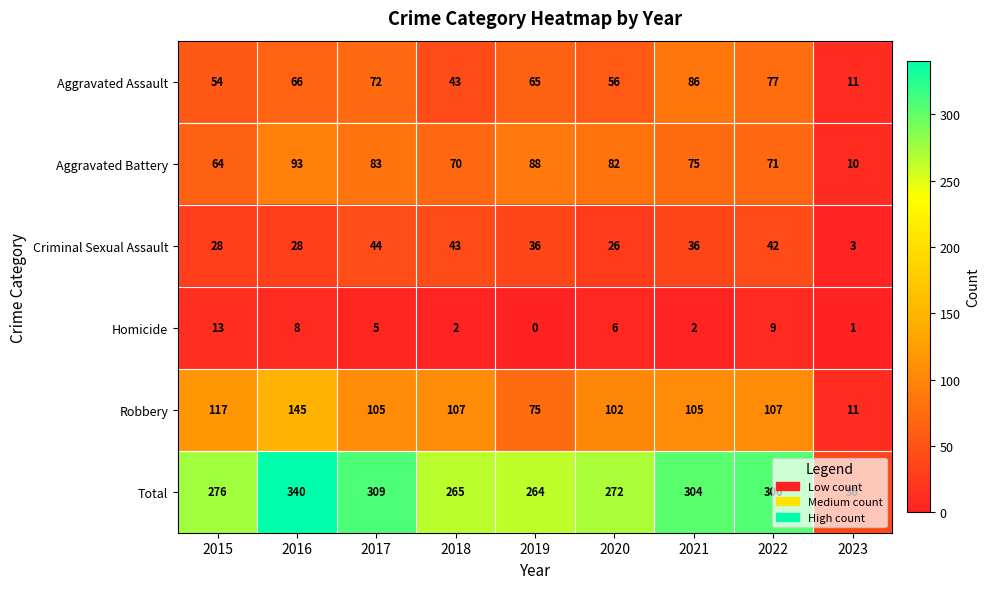

Rank the categories by Total value from highest to lowest.

2016, 2017, 2022, 2021, 2015, 2020, 2018, 2019, 2023